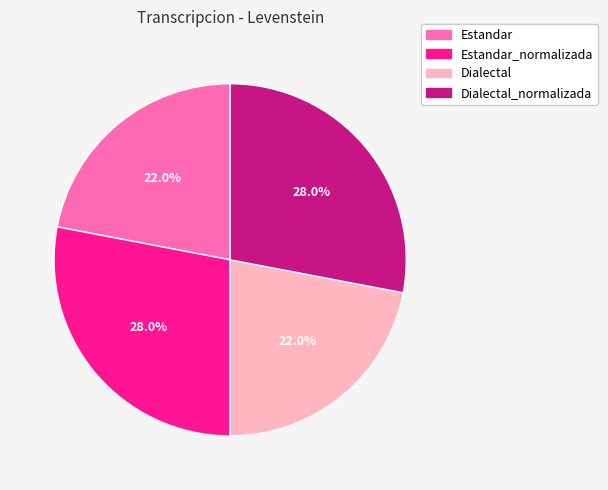

Count the number of slices in the pie.

4